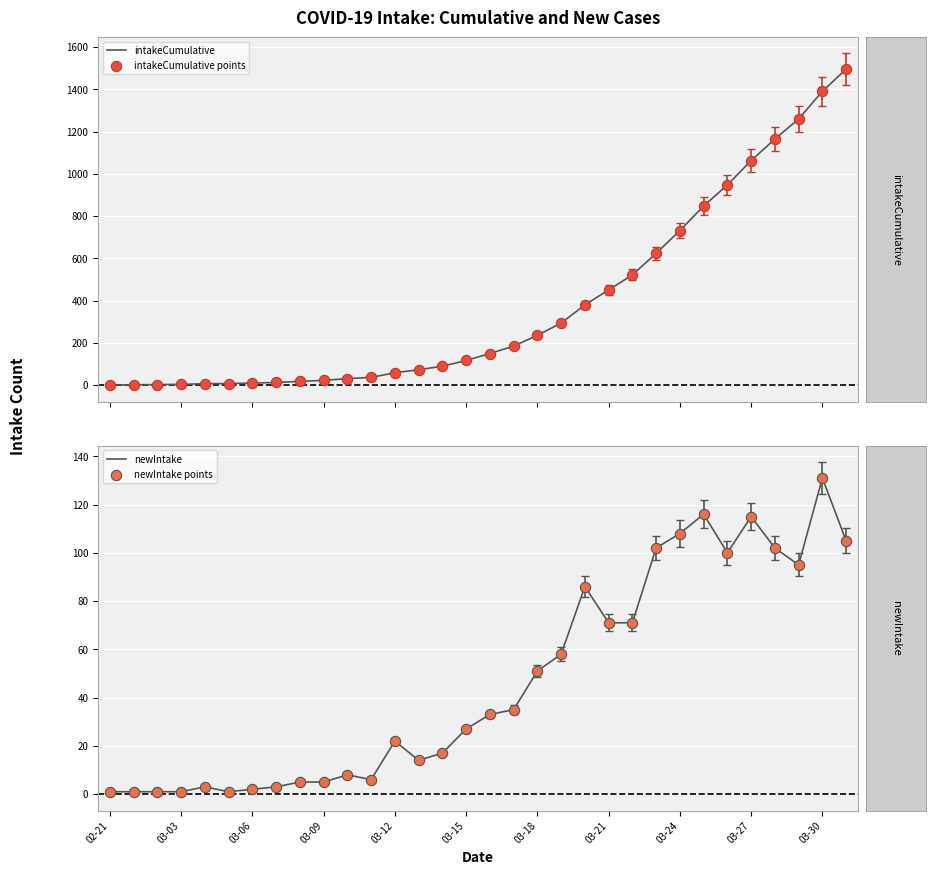

At how many categories does at least one series exceed 34?

21